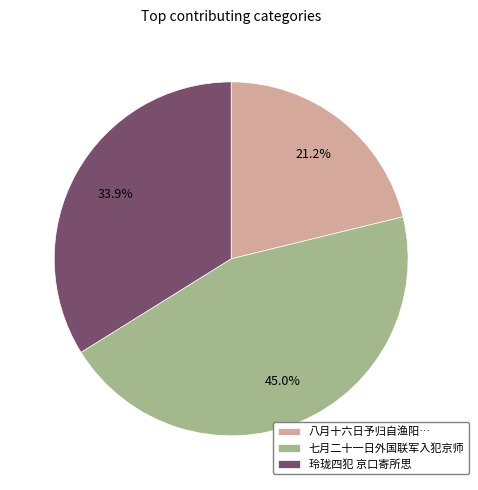

What is the smallest slice in the pie chart?

八月十六日予归自渔阳…